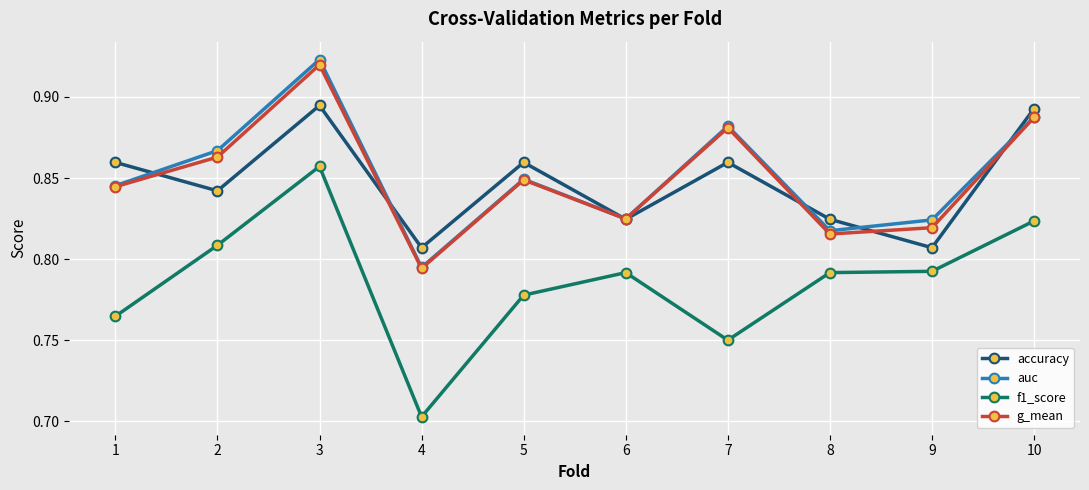

True or false: f1_score and accuracy intersect in this chart.

False